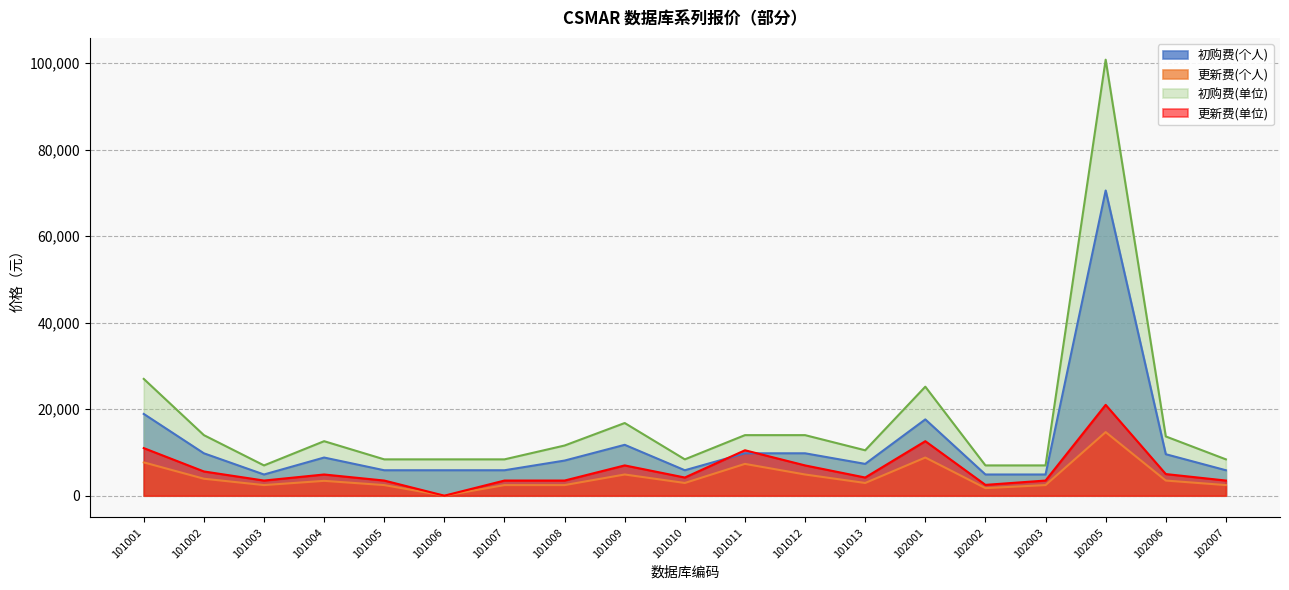

True or false: 初购费(个人) and 初购费(单位) intersect in this chart.

False